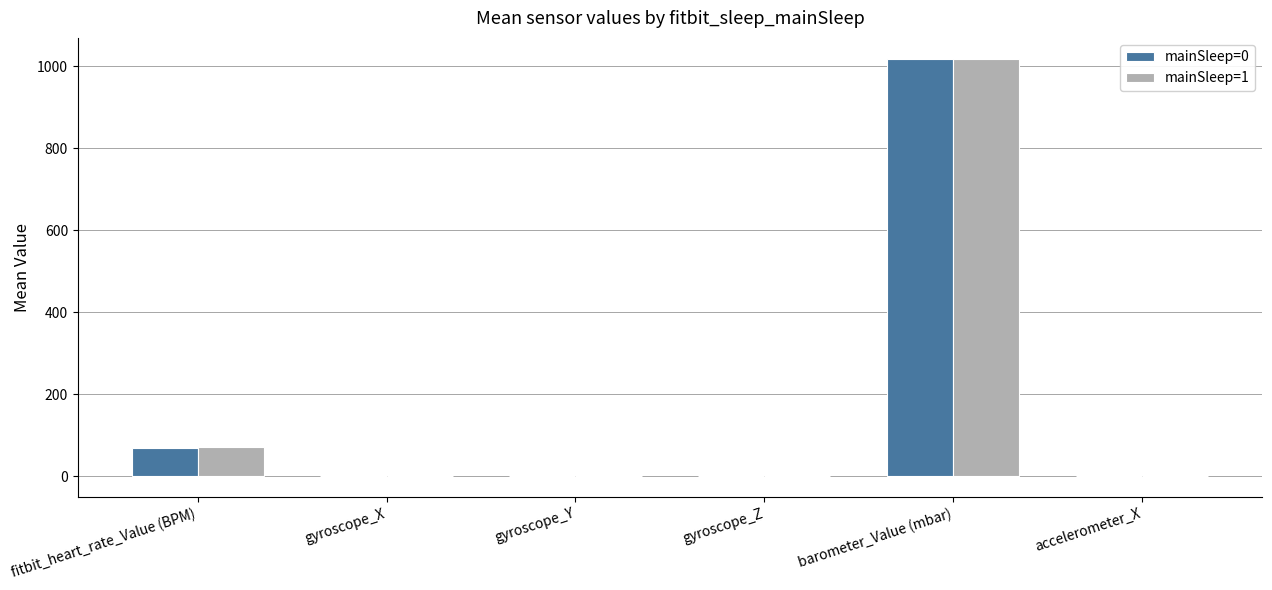

Is it true that mainSleep=0 equals -0.0 at gyroscope_Z?

True